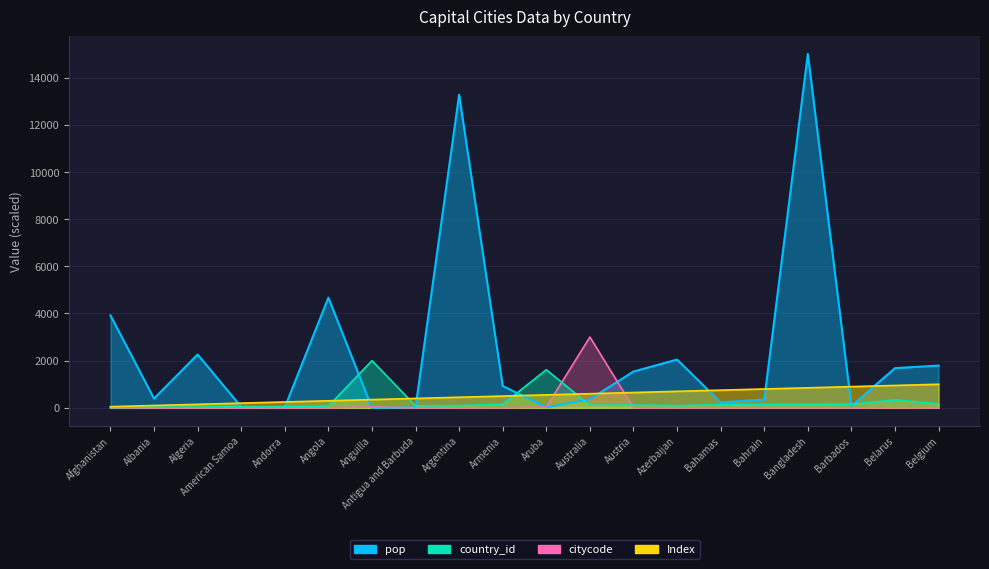

The value of citycode at Barbados is 2.2. True or false?

True